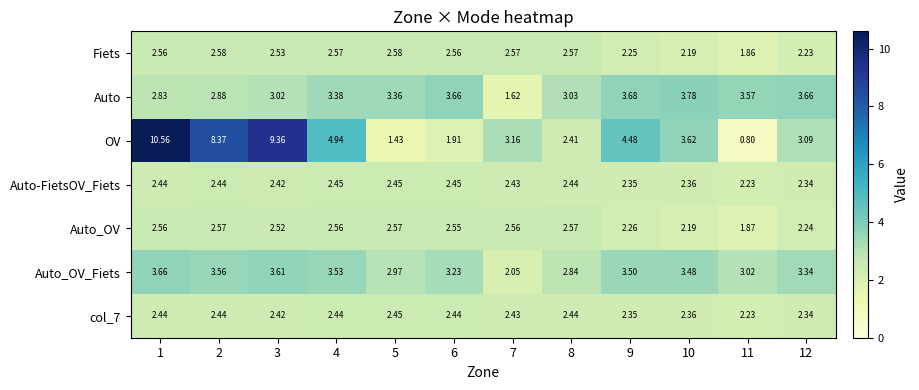

What is the smallest value displayed?

0.8